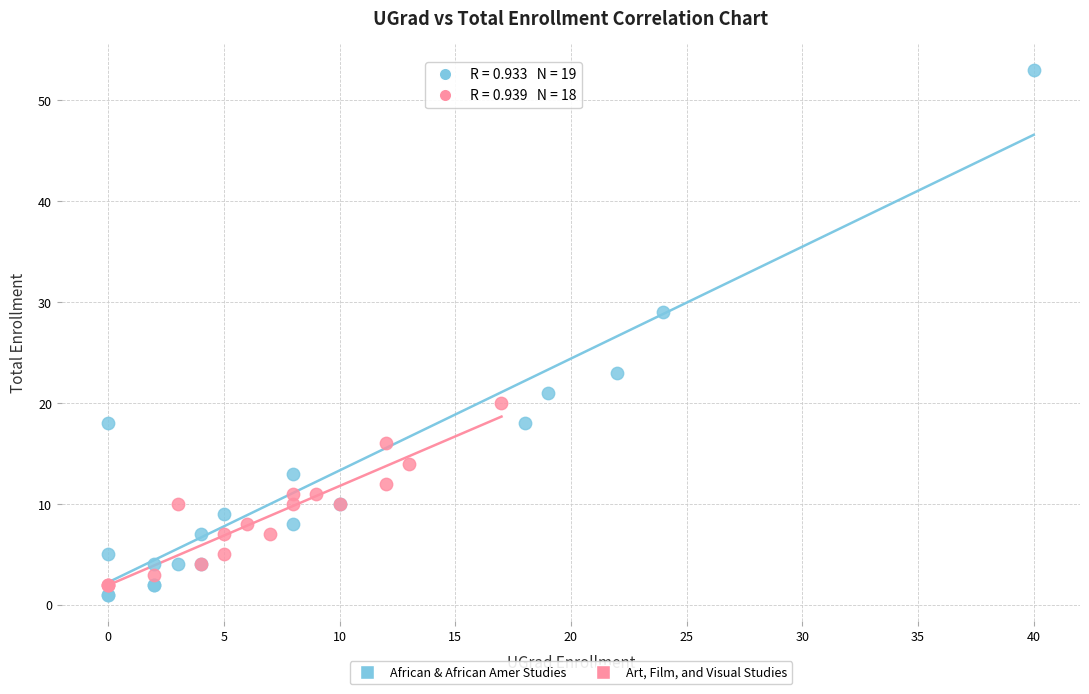

Which series reaches the minimum Y coordinate?

African & African Amer Studies